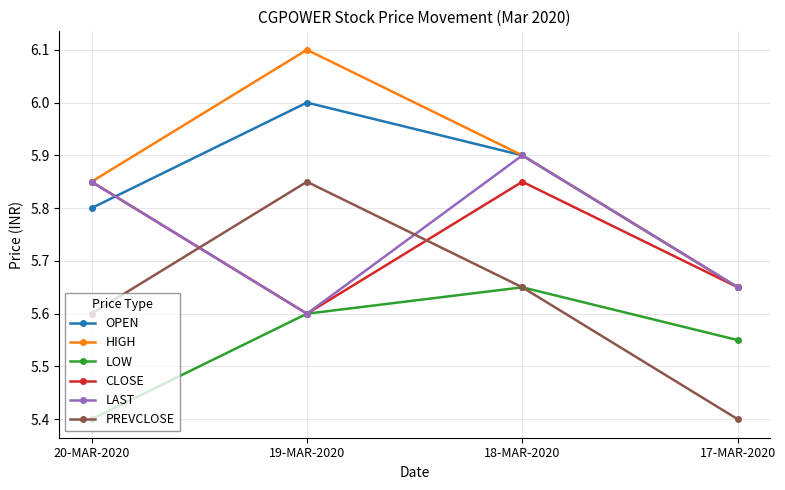

How many interior local peaks does the OPEN series have?

1